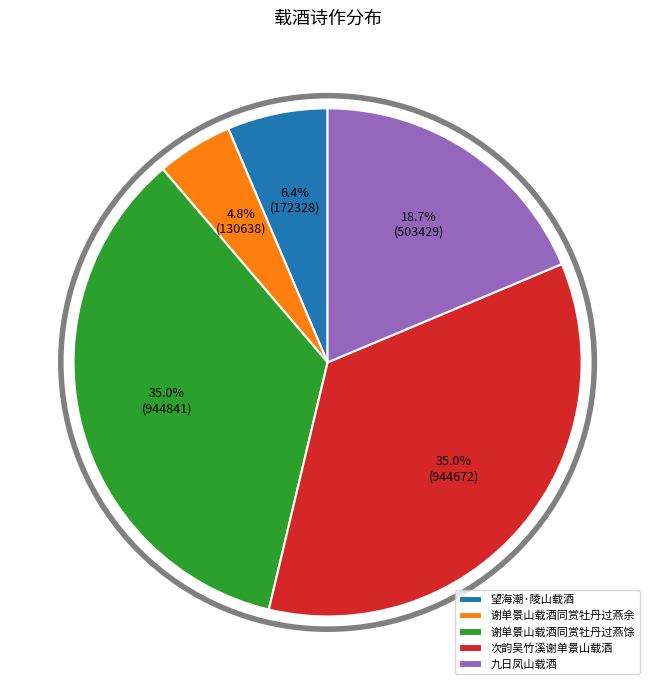

Does 望海潮·陵山载酒 account for over 50% of the chart?

No